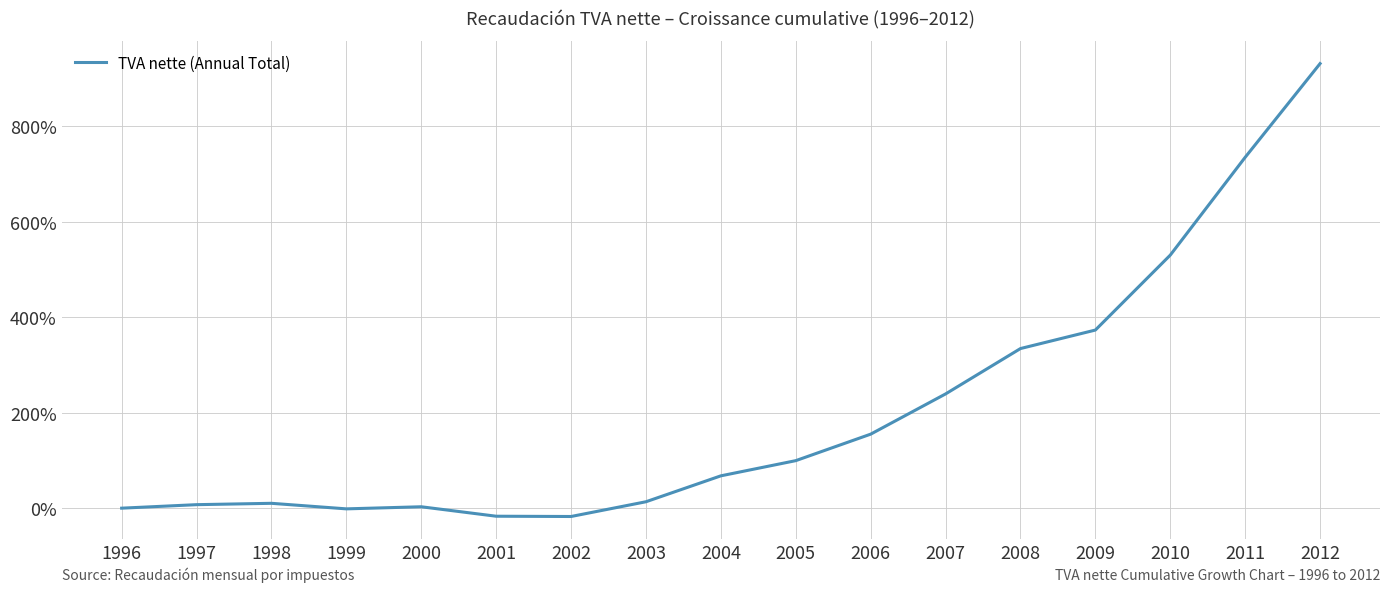

What is the sum of the values at 2000 and 2002?

-14.5